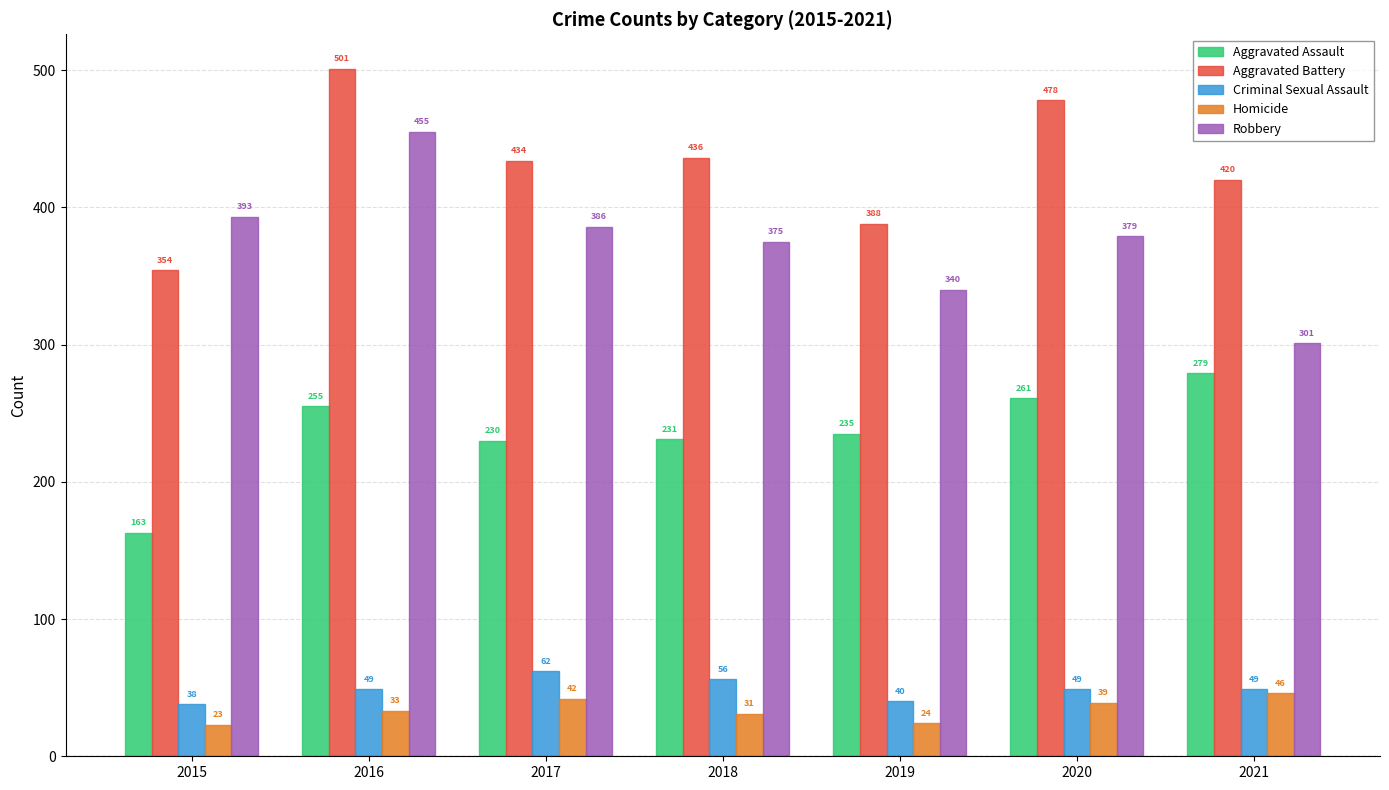

At which category is the sum across all series the highest?

2016